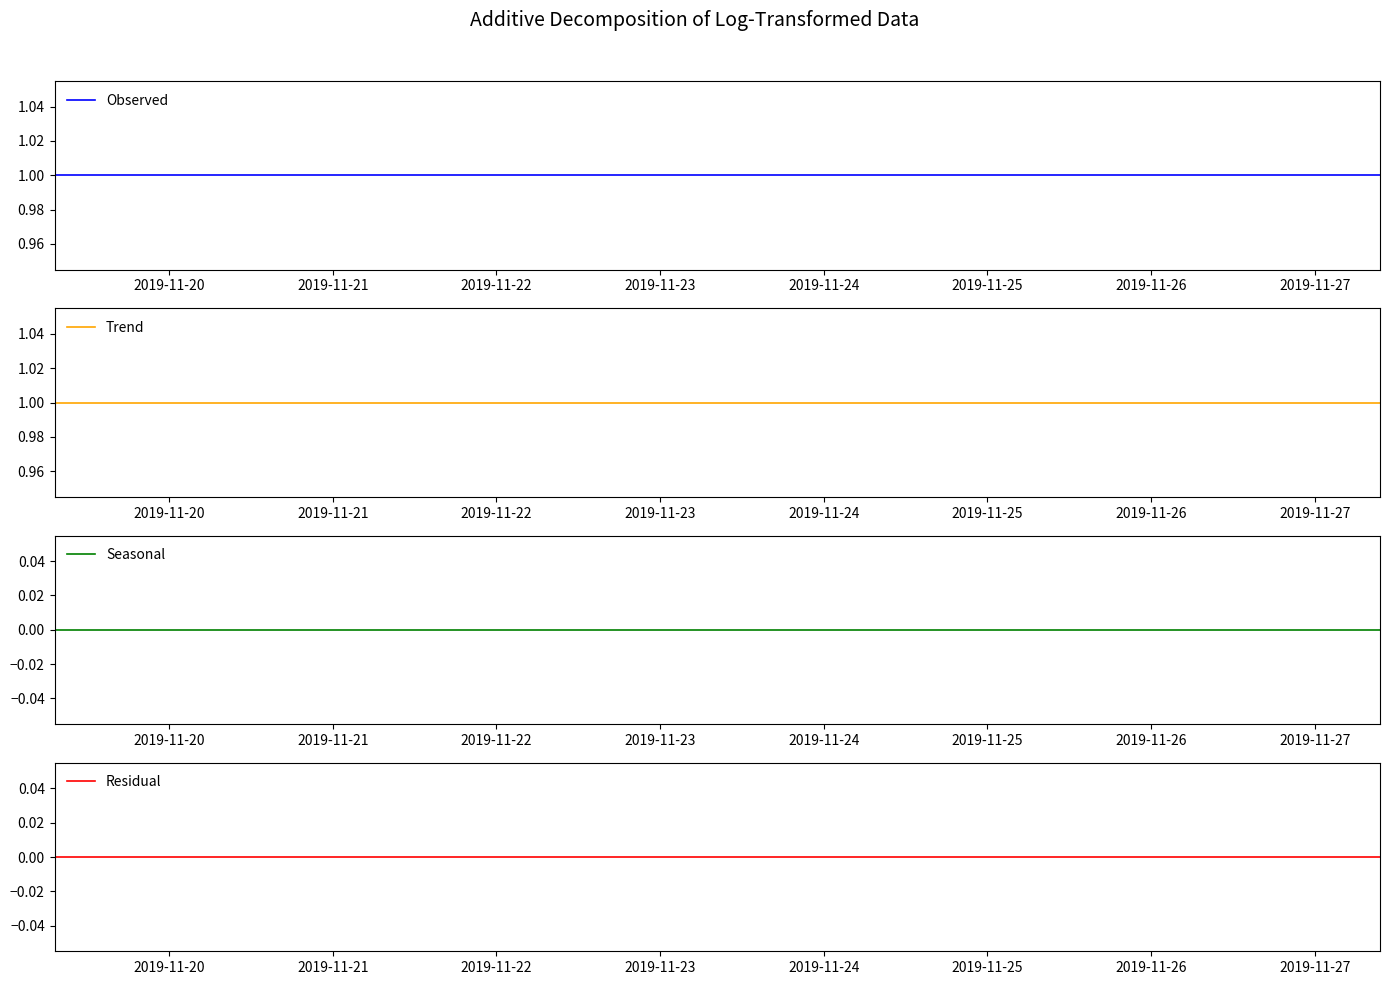

At which label is Observed closest to 1?

2019-11-20